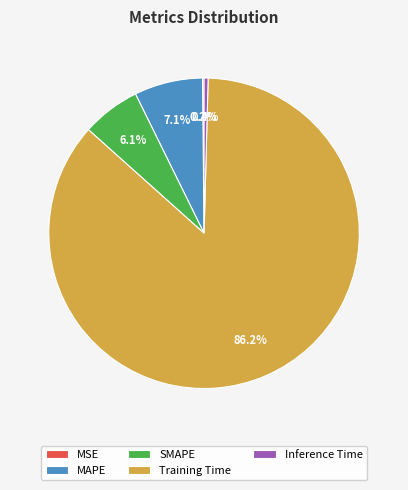

Which slice is the largest?

Training Time